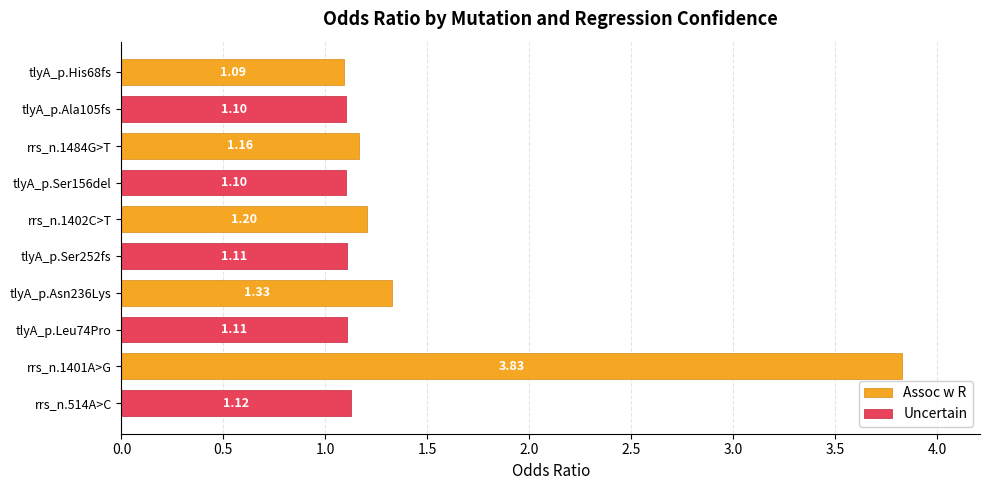

What is the average value of the Assoc w R series?

1.7